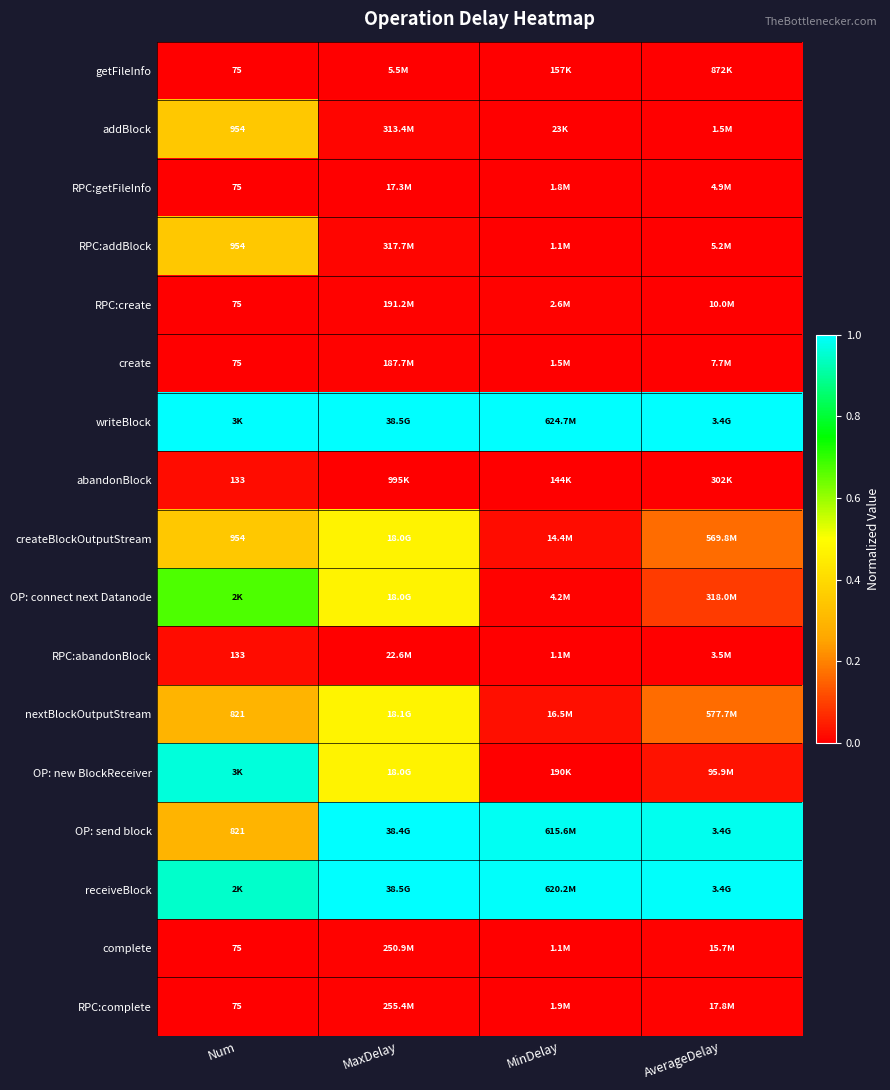

What is the spread (max minus min) of values at MaxDelay?

1.0